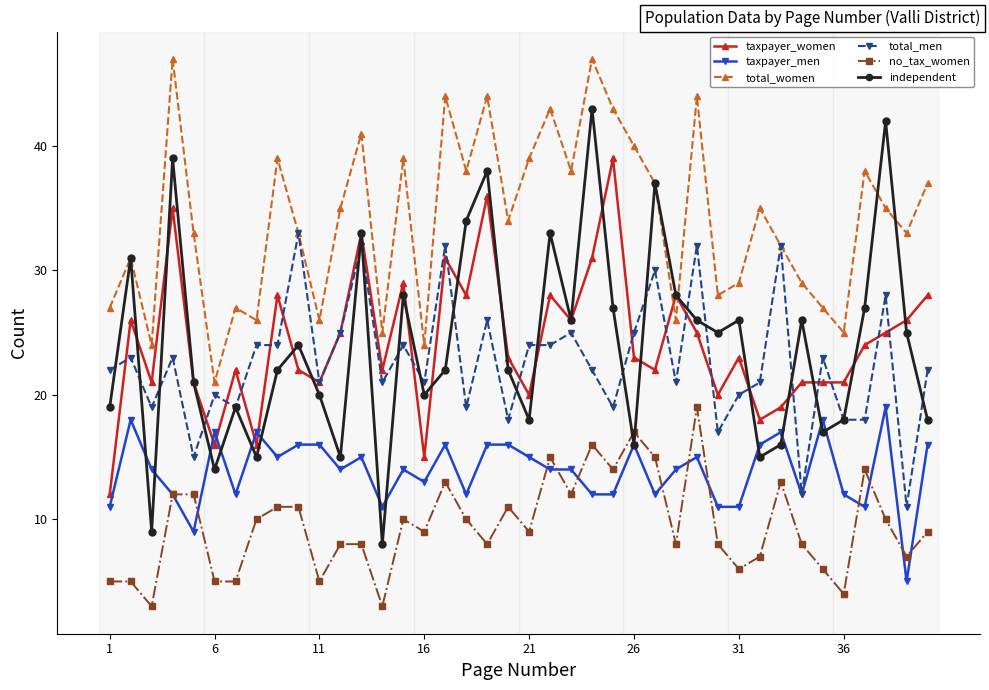

What is the maximum value shown in the chart?

47